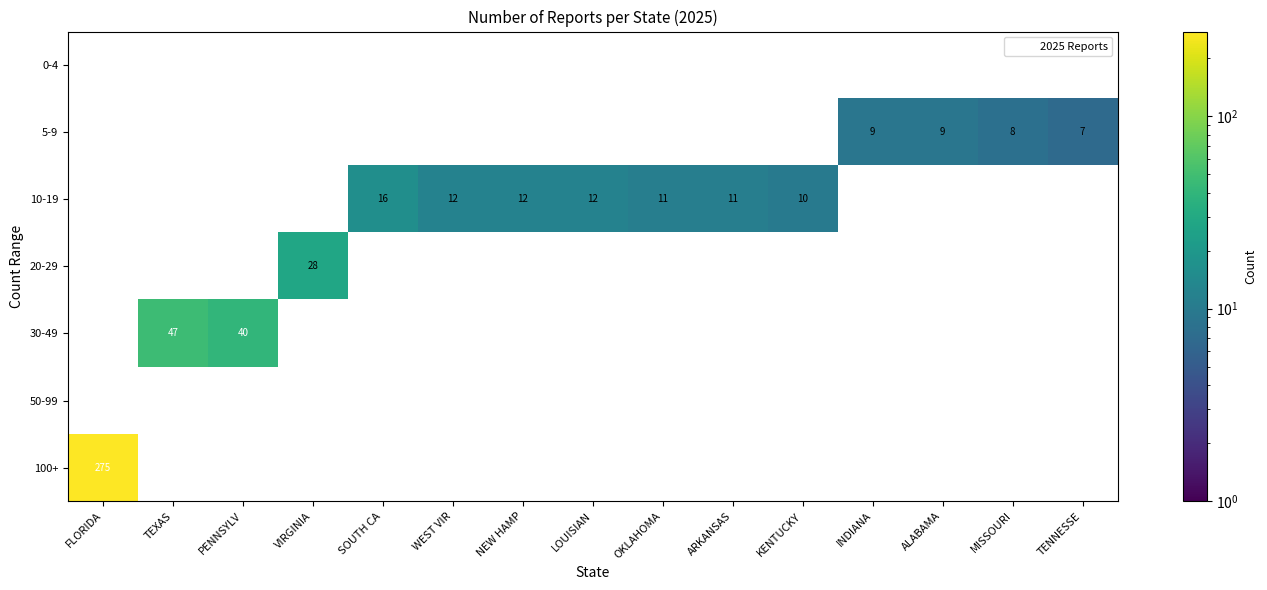

Rank the series by their maximum value, from lowest to highest.

0-4, 50-99, 5-9, 10-19, 20-29, 30-49, 100+